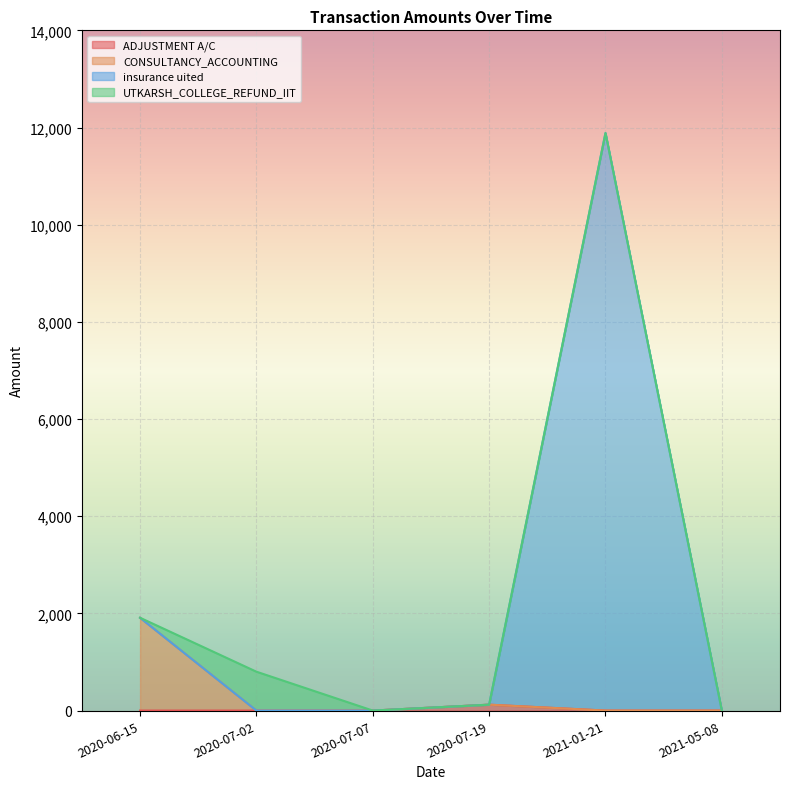

How many distinct data groups are displayed?

4